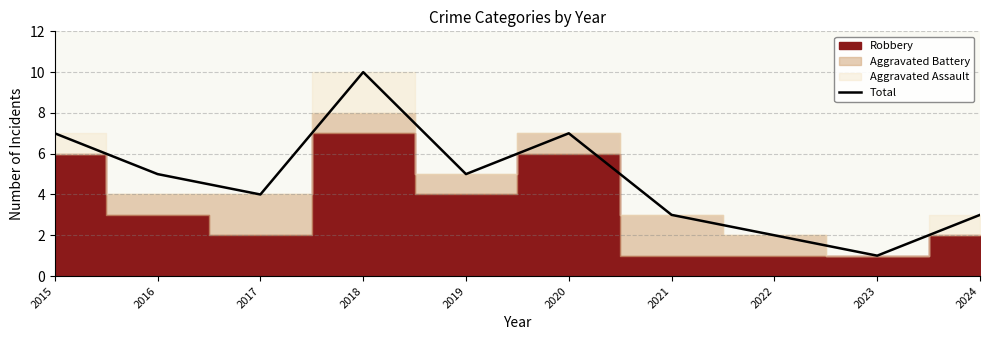

What is the average value?

5